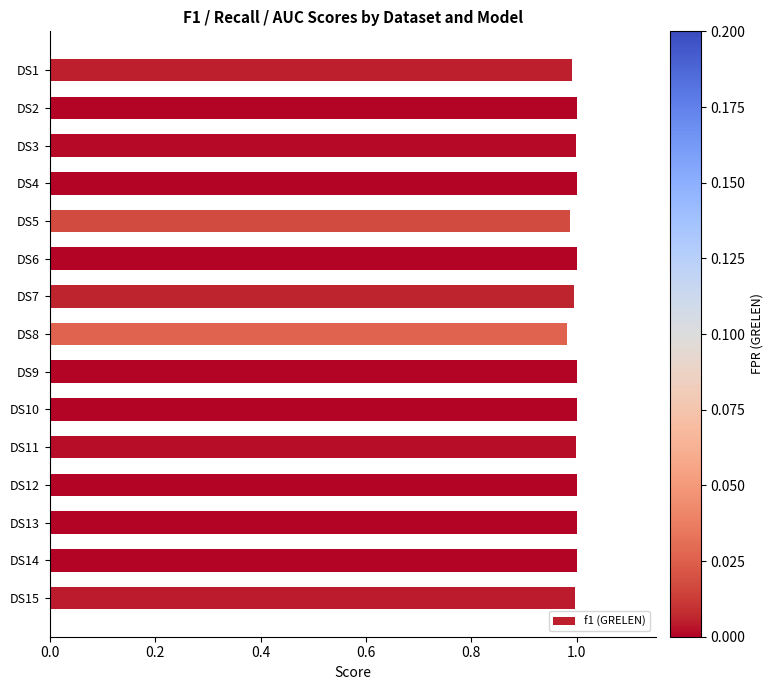

What is the sum of the values at DS9 and DS11?

2.0